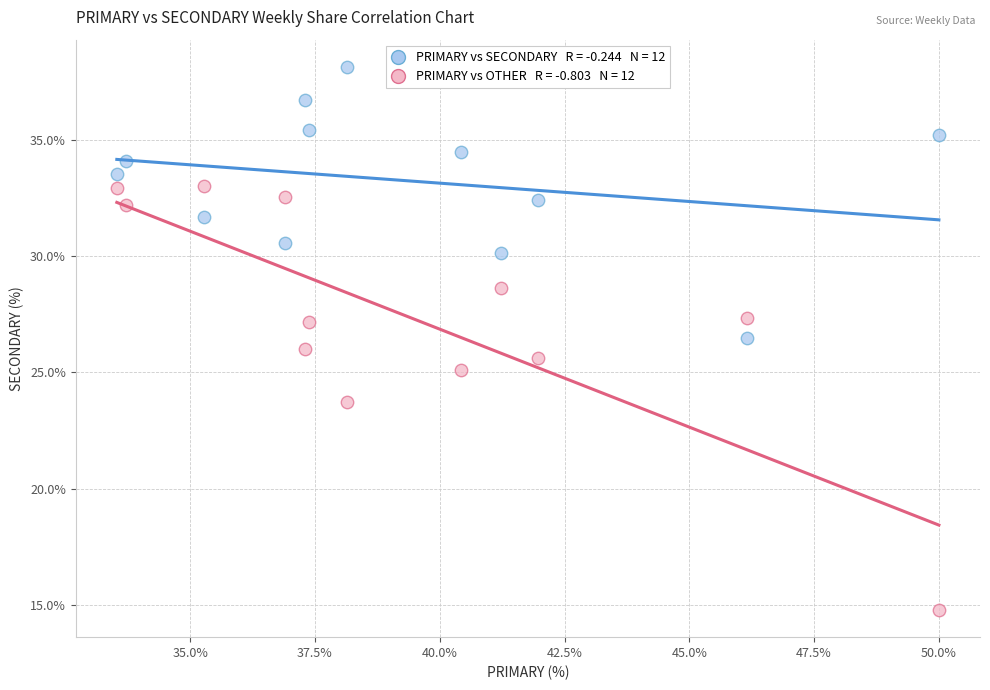

Across all data points, what is the range of Y values (max minus min)?

23.4